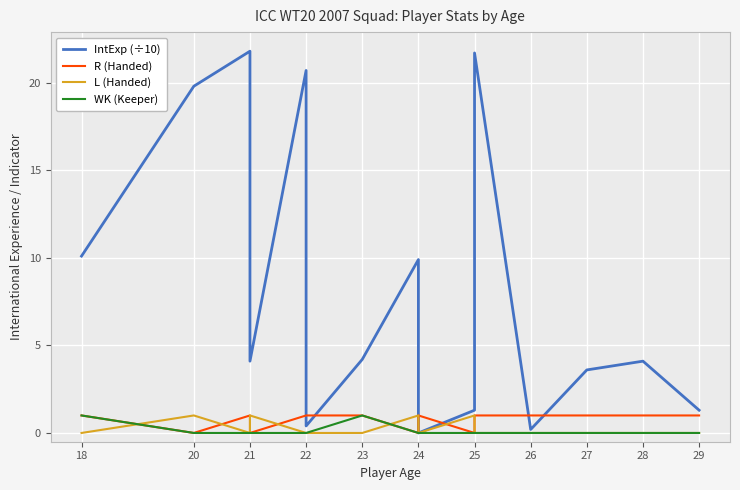

Is this an area chart (filled region under the line)?

No